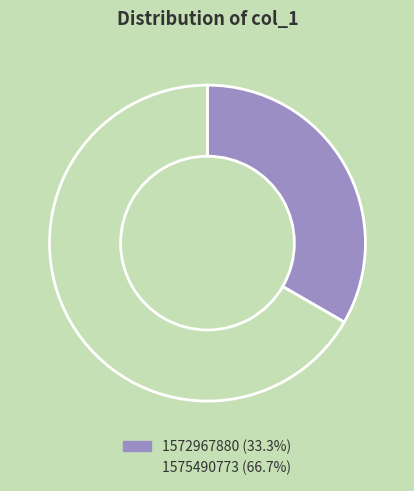

Approximately how many times larger is the value at 1572967880 compared to 1575490773?

0.5